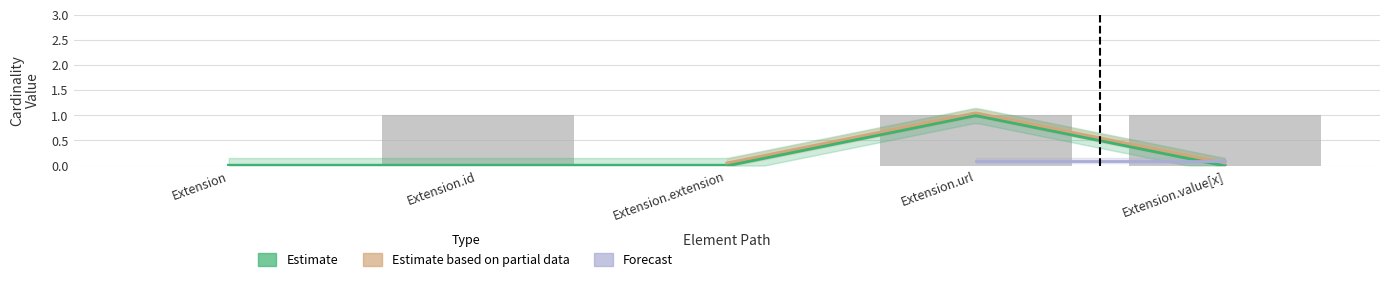

What is the label of the 4th bar from the left?

Extension.url